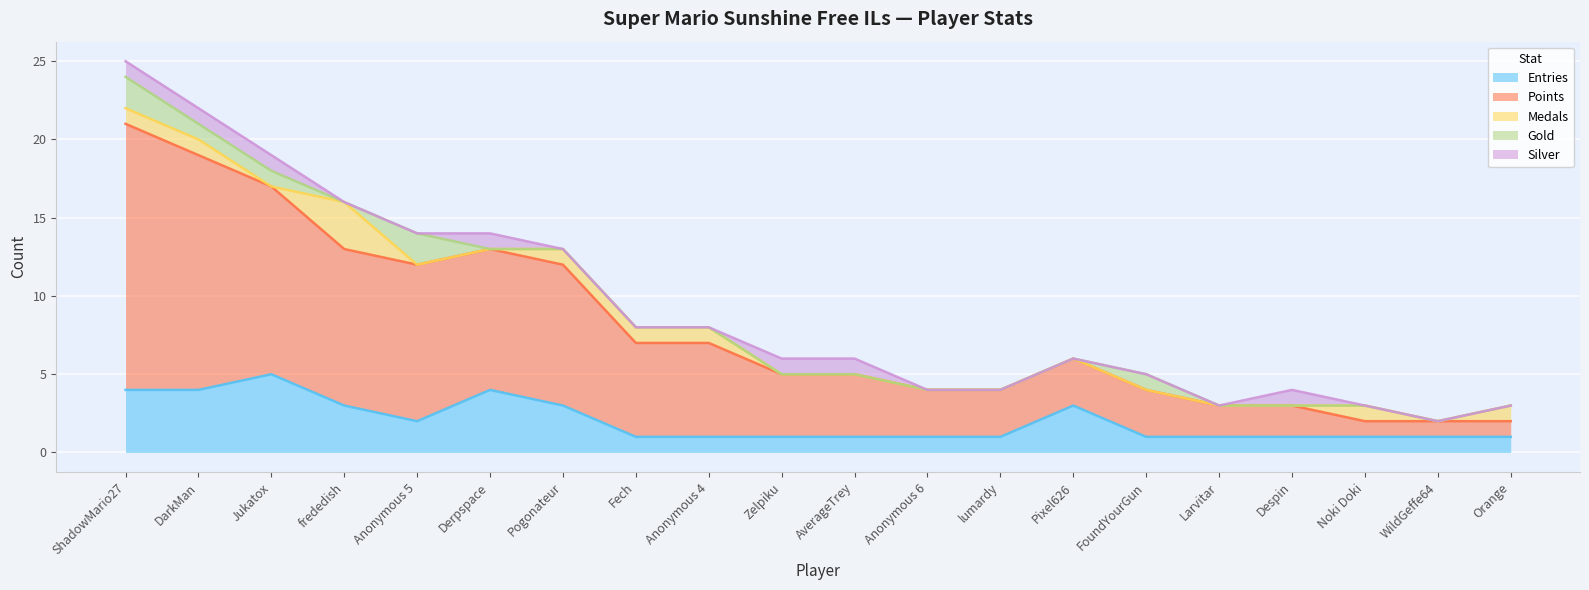

What is the difference between the maximum and minimum values in the Gold series?

2